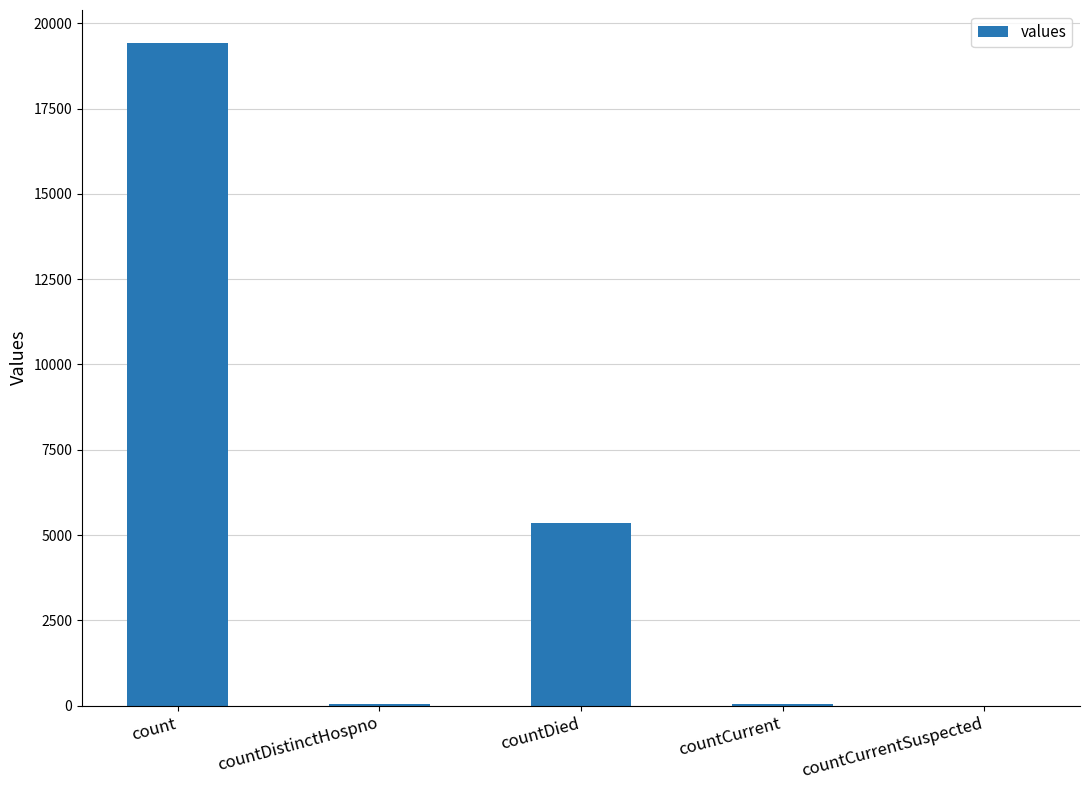

The chart shows a value of 0 at countCurrentSuspected. True or false?

True